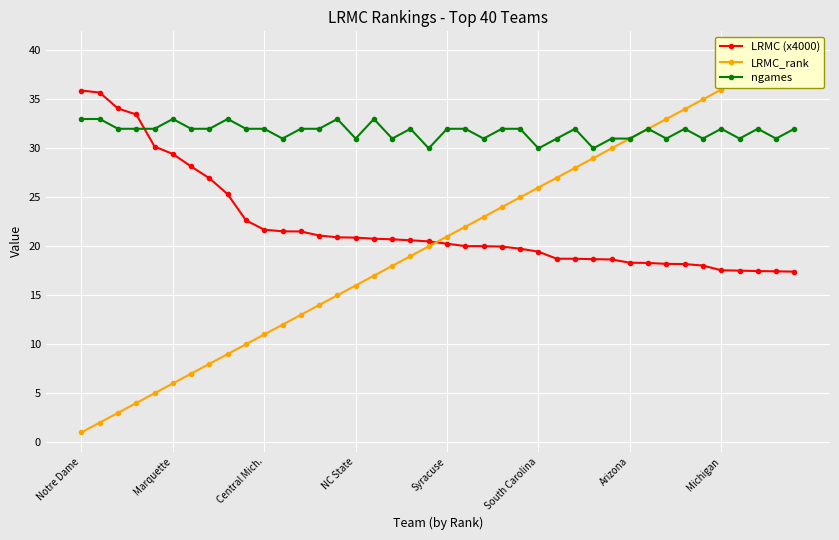

How many categories are shown in the chart?

40